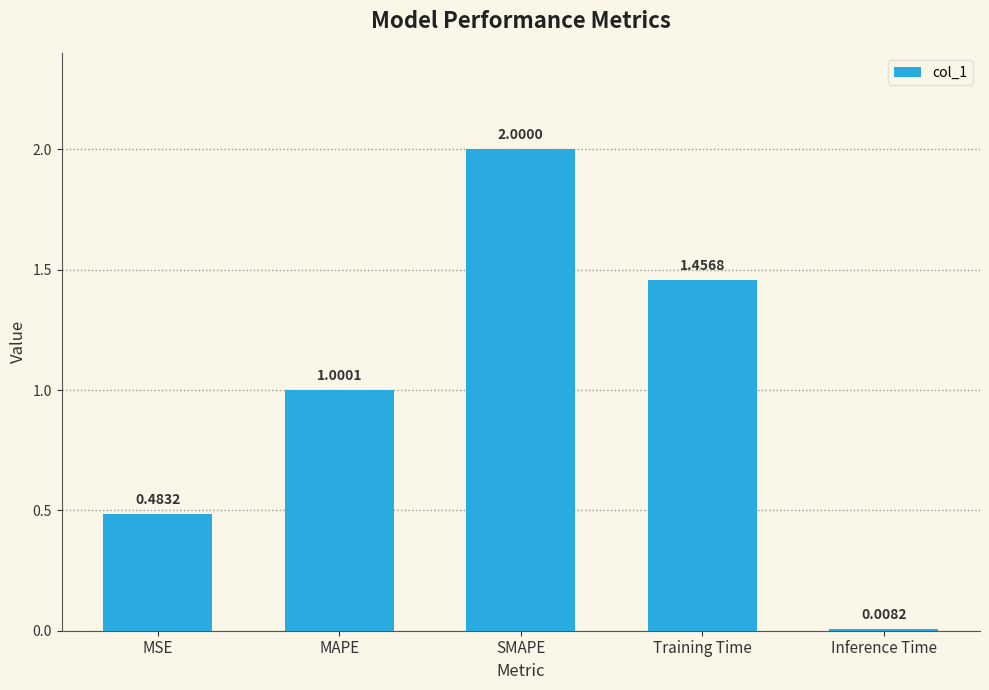

What is the difference between the maximum and minimum values?

2.0